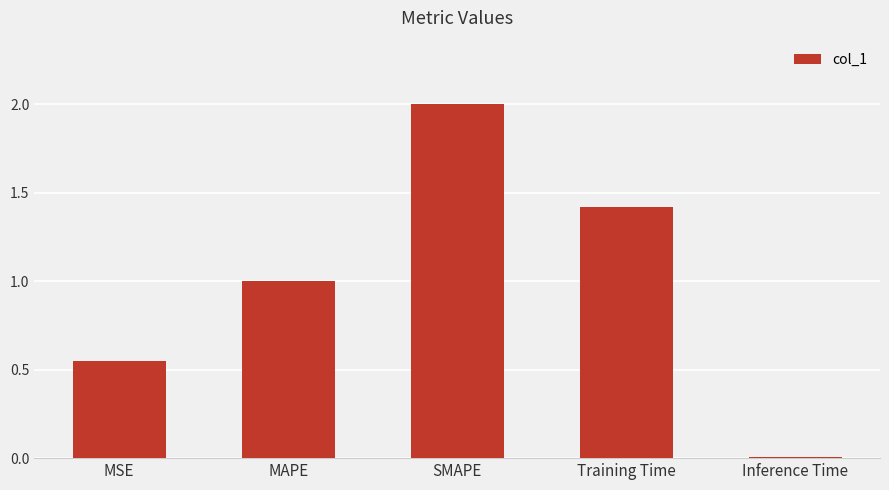

Where is the data nearest to the value 1?

MAPE